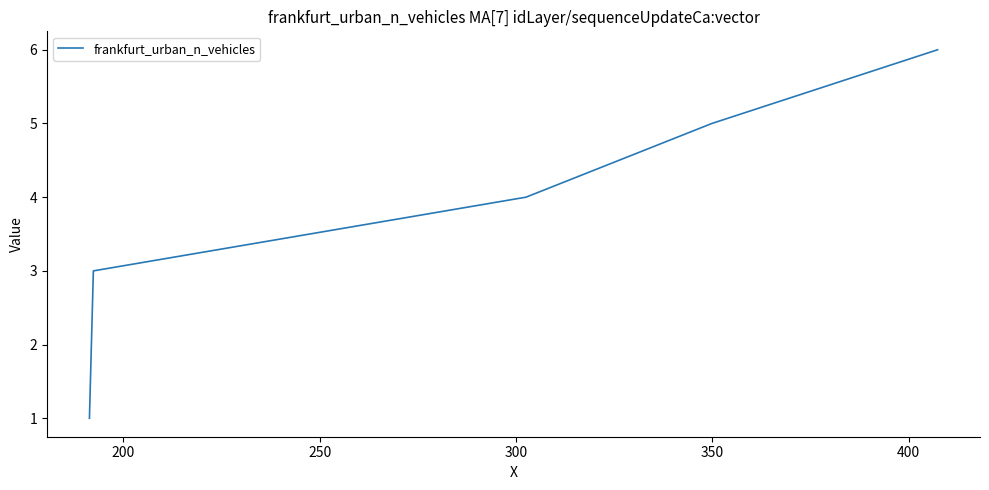

What is the minimum value shown in the chart?

1